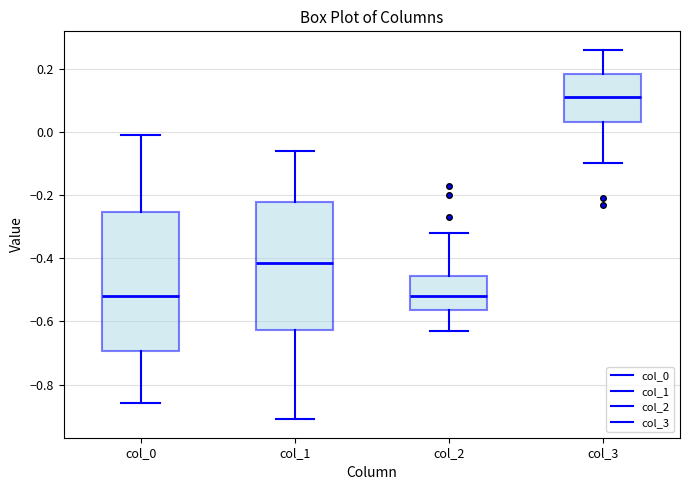

Reading left to right, read every box against the y-axis: the position of its median line, the range the box covers, and the ends of its whiskers. The values are not printed on the chart, so give them approximately, as read against the axis.

col_0: median -0.52, box -0.70 to -0.26, whiskers -0.86 to 0.00
col_1: median -0.42, box -0.62 to -0.22, whiskers -0.90 to -0.06
col_2: median -0.52, box -0.56 to -0.46, whiskers -0.62 to -0.32
col_3: median 0.12, box 0.04 to 0.18, whiskers -0.10 to 0.26